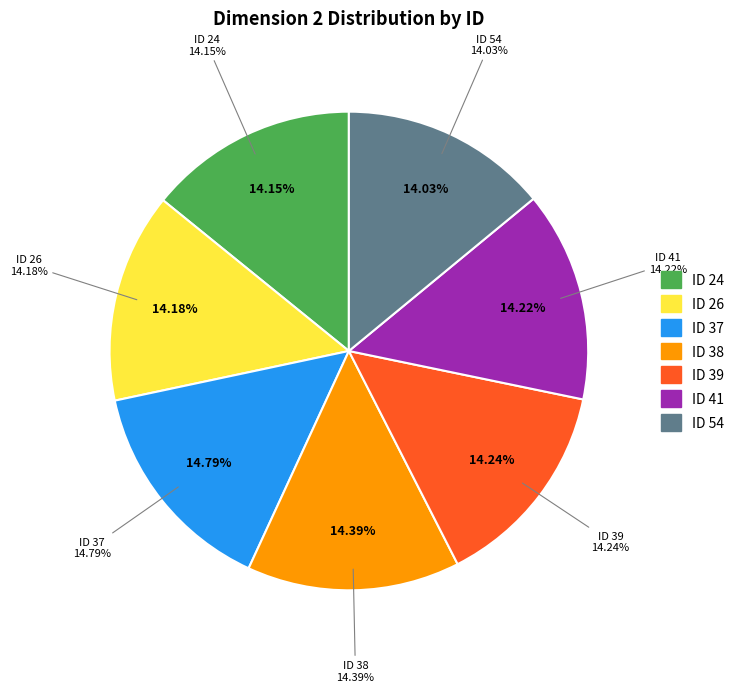

Is it true that 41 is 23% of the pie?

False